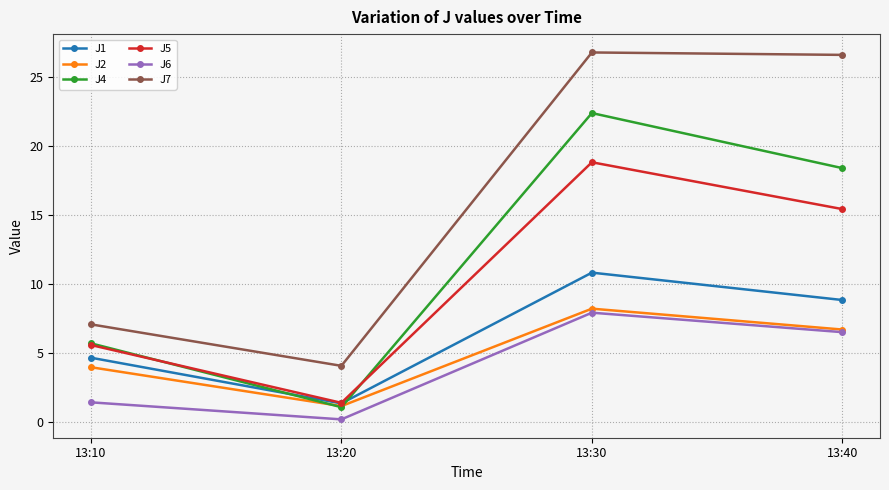

Reading left to right, what are all the values shown in this chart?

J1: 4.6	1.3	10.8	8.8
J2: 3.9	1.1	8.2	6.7
J4: 5.7	1.1	22.4	18.4
J5: 5.6	1.4	18.8	15.4
J6: 1.4	0.2	7.9	6.5
J7: 7.1	4.0	26.8	26.6